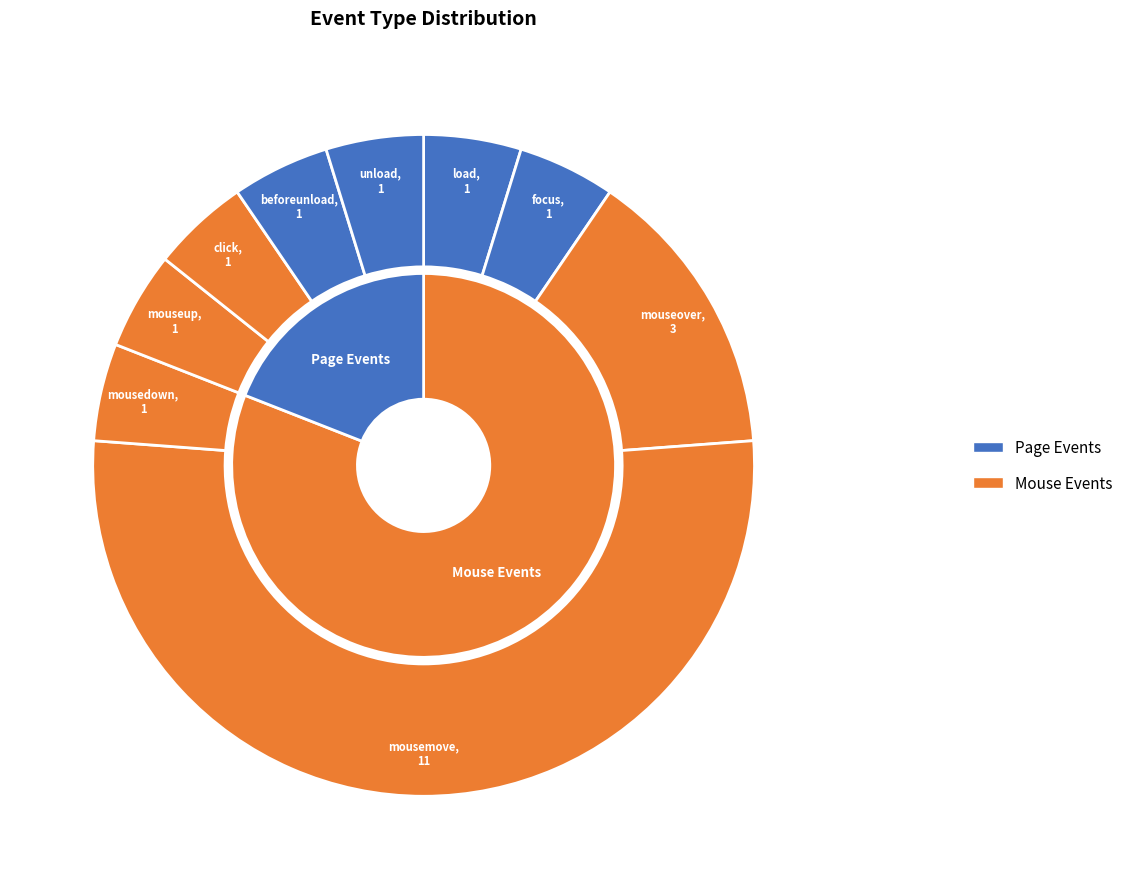

To the nearest percent, what portion does mouseover represent?

14%